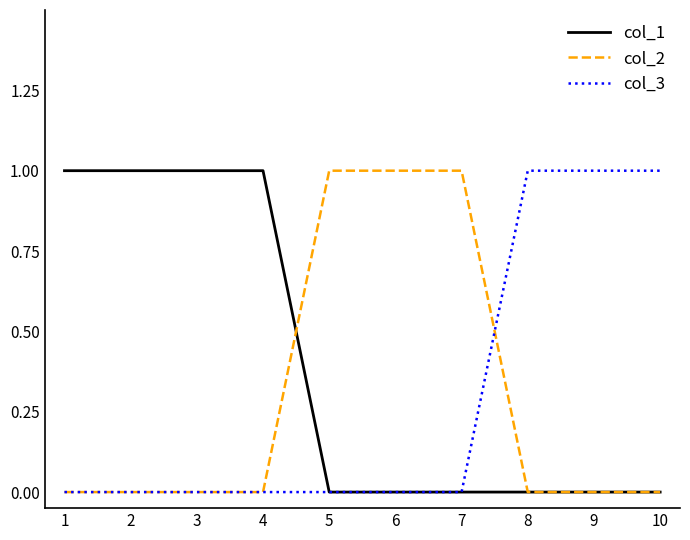

The value of col_2 at 7 is 1. True or false?

True